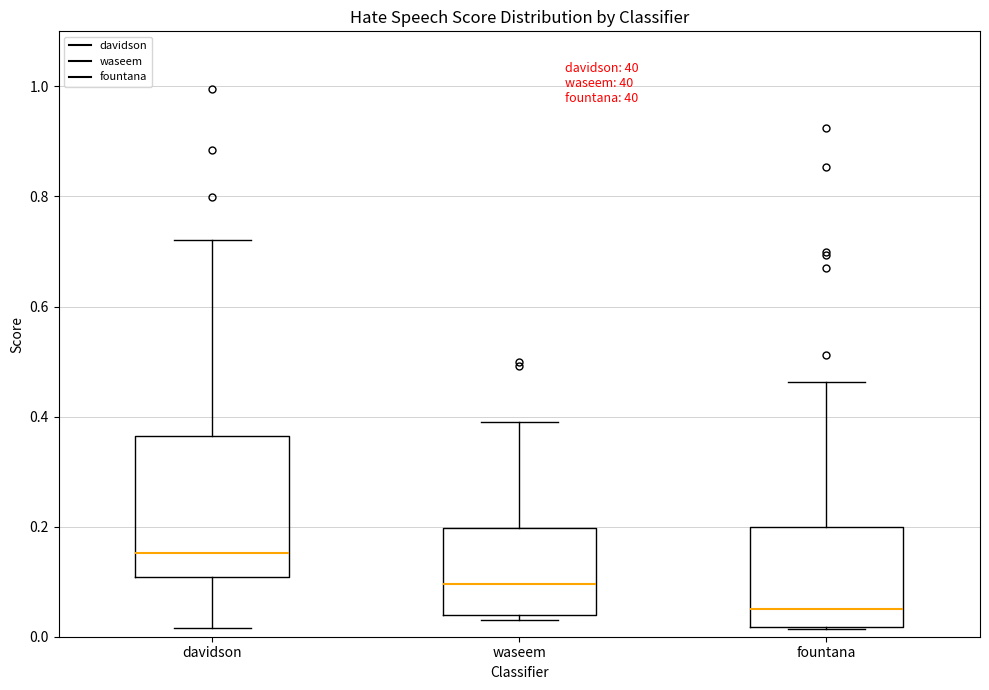

Where is the lower edge of the box for fountana on the y-axis? The values are not printed on the chart, so give them approximately, as read against the axis.

0.02